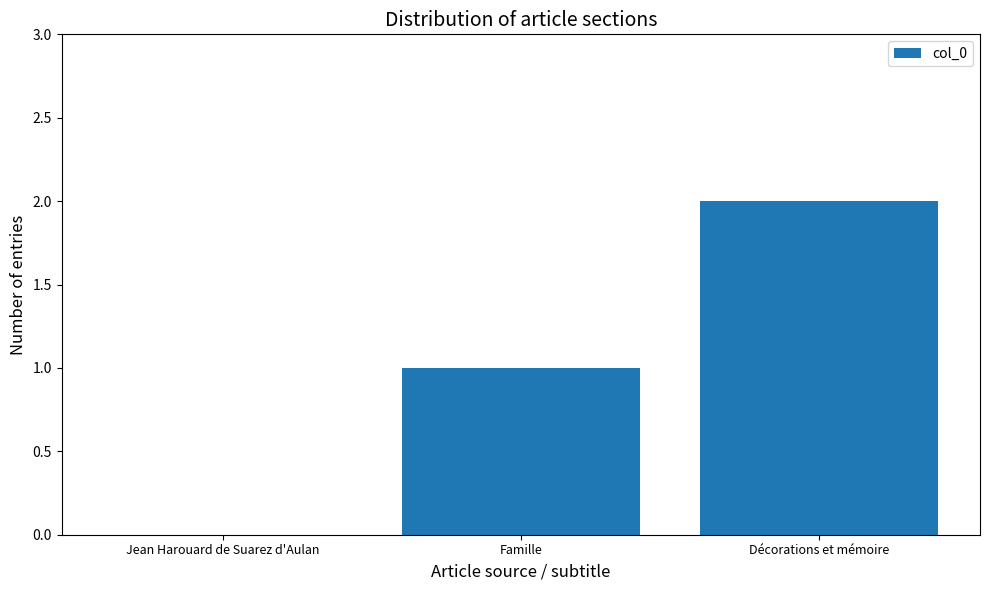

True or false: the data shows 1 at Famille.

True